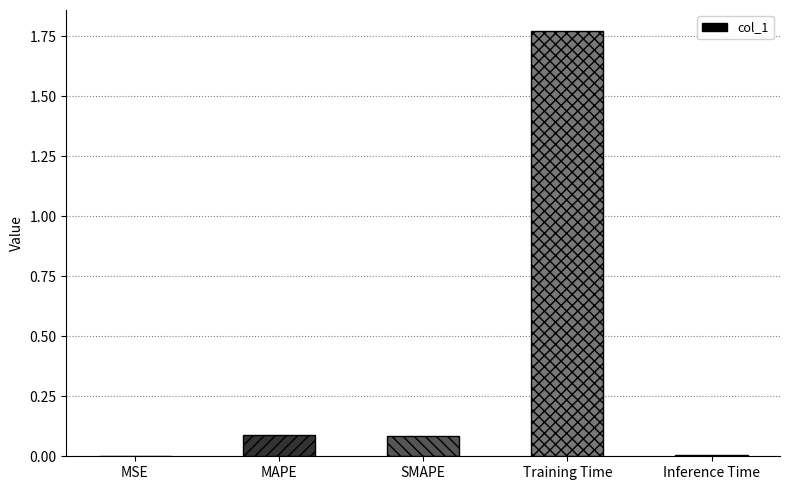

The chart shows a value of 0.0 at MSE. True or false?

True